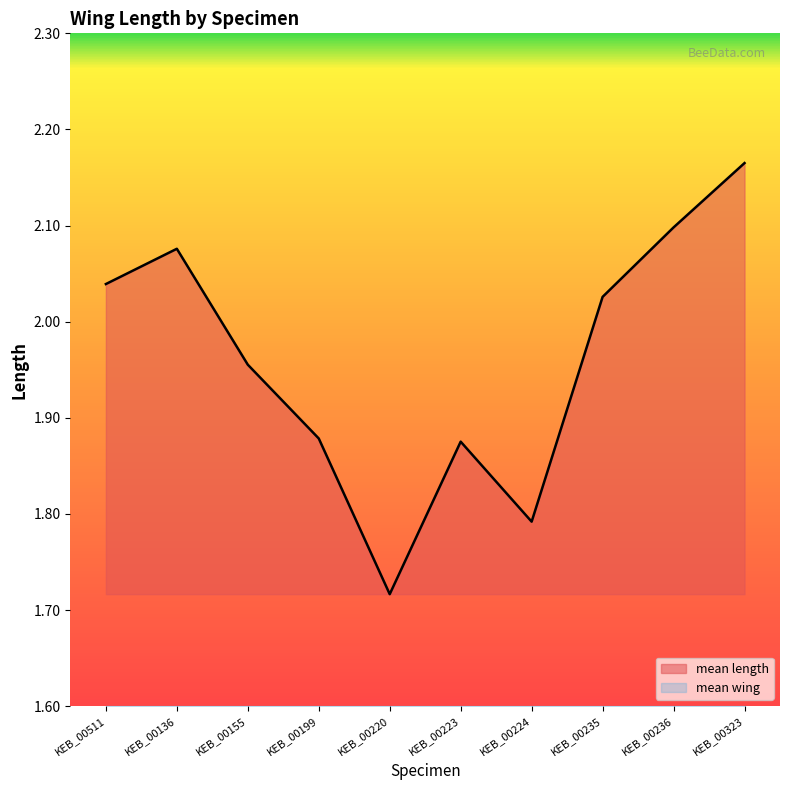

What position from the right is KEB_00323?

1